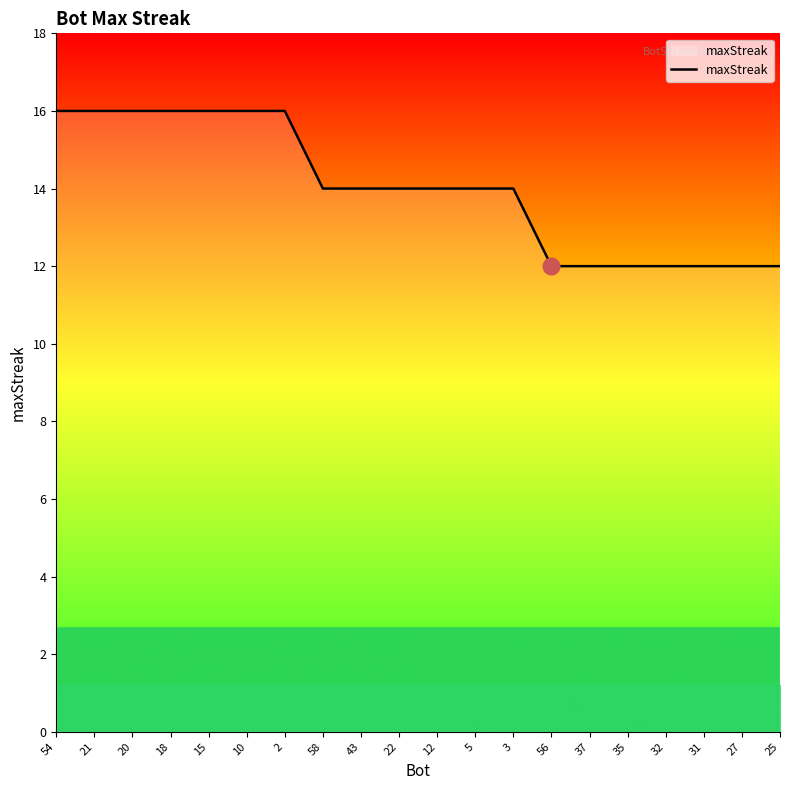

What value does the data have at 35?

12